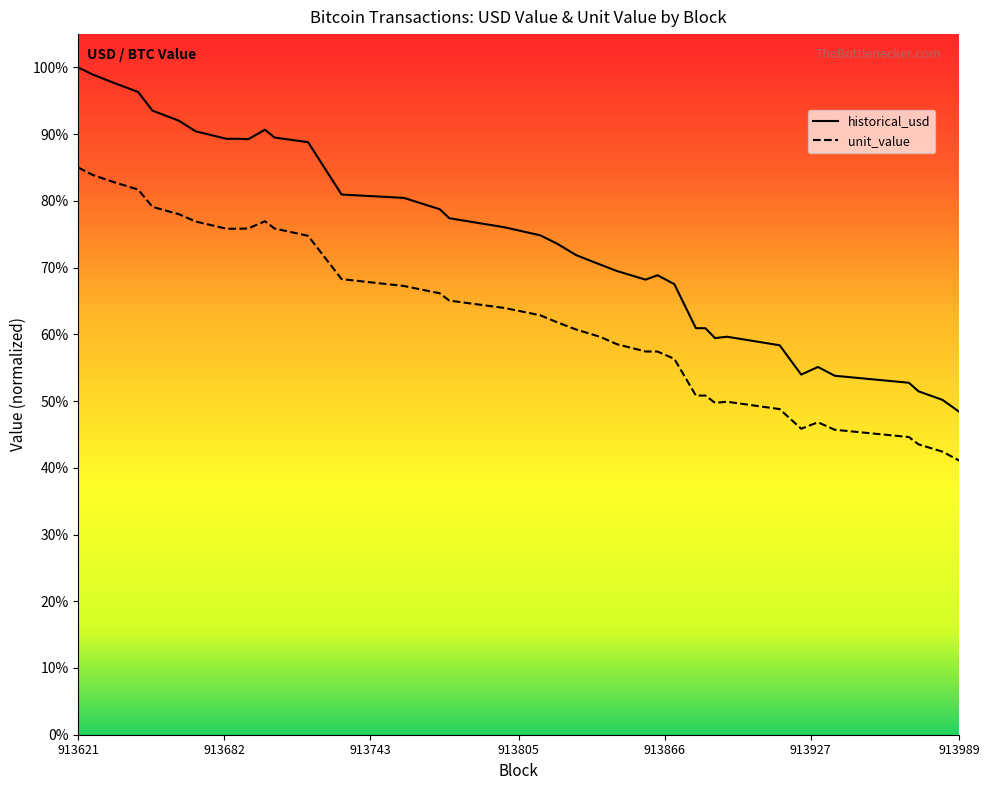

The historical_usd series shows 435689152.8 at 913972. True or false?

False